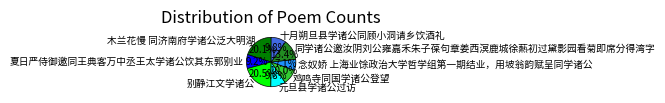

What percentage is the 念奴娇 上海业馀政治大学哲学组第一期结业，用坡翁韵赋呈同学诸公 slice, to the nearest percent?

7%